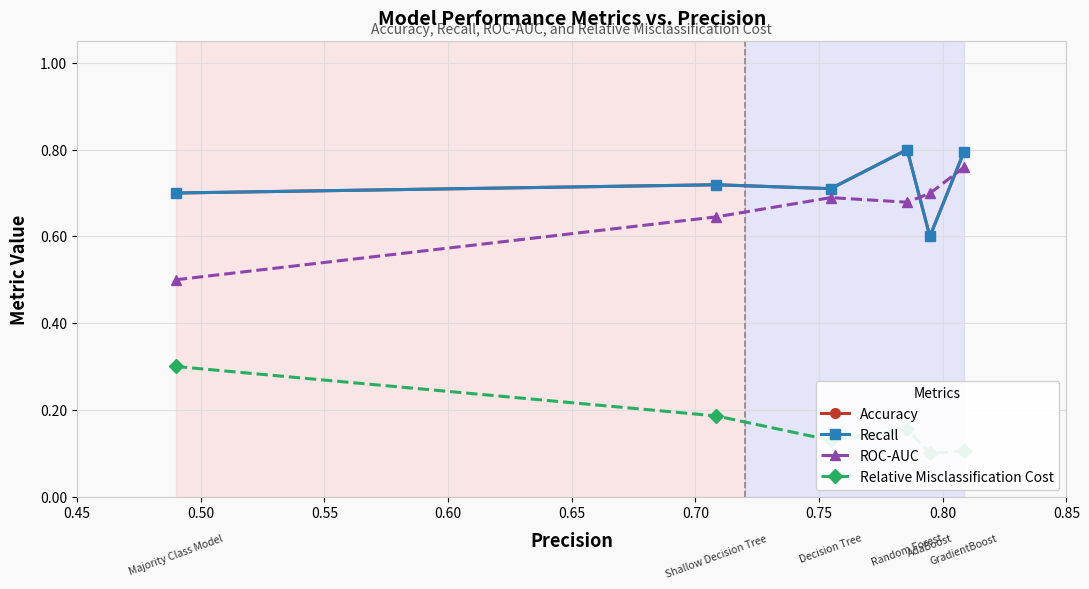

True or false: Relative Misclassification Cost and Accuracy cross at least once.

False